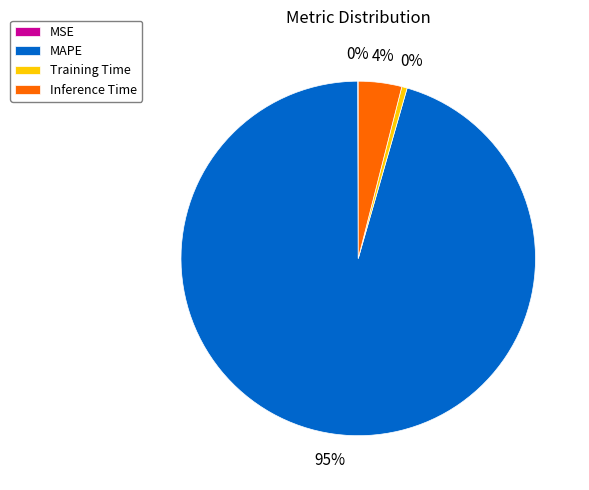

Which has a higher value, MAPE or Training Time?

MAPE